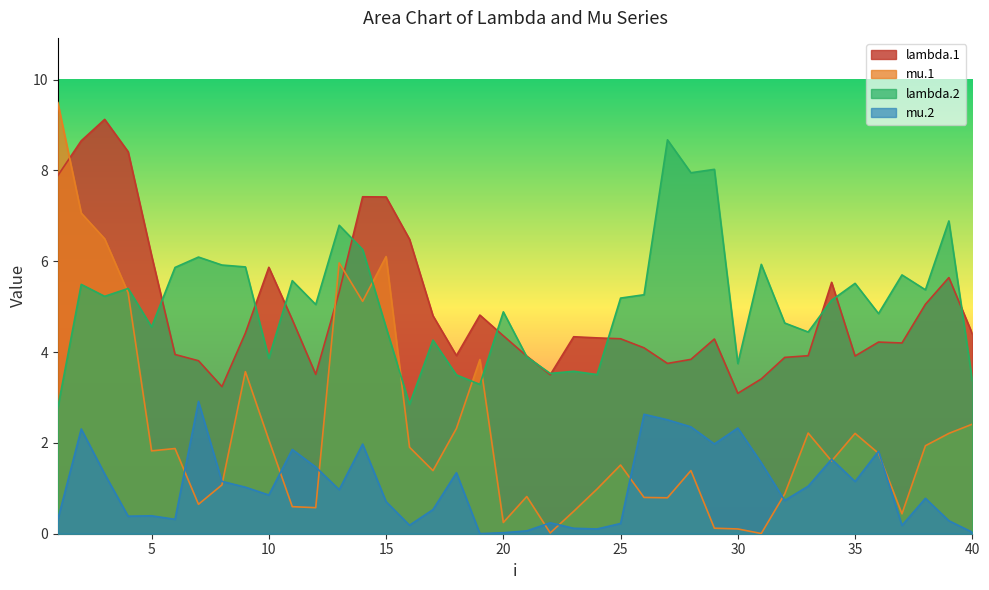

What is the highest value of the mu.2 series?

2.9